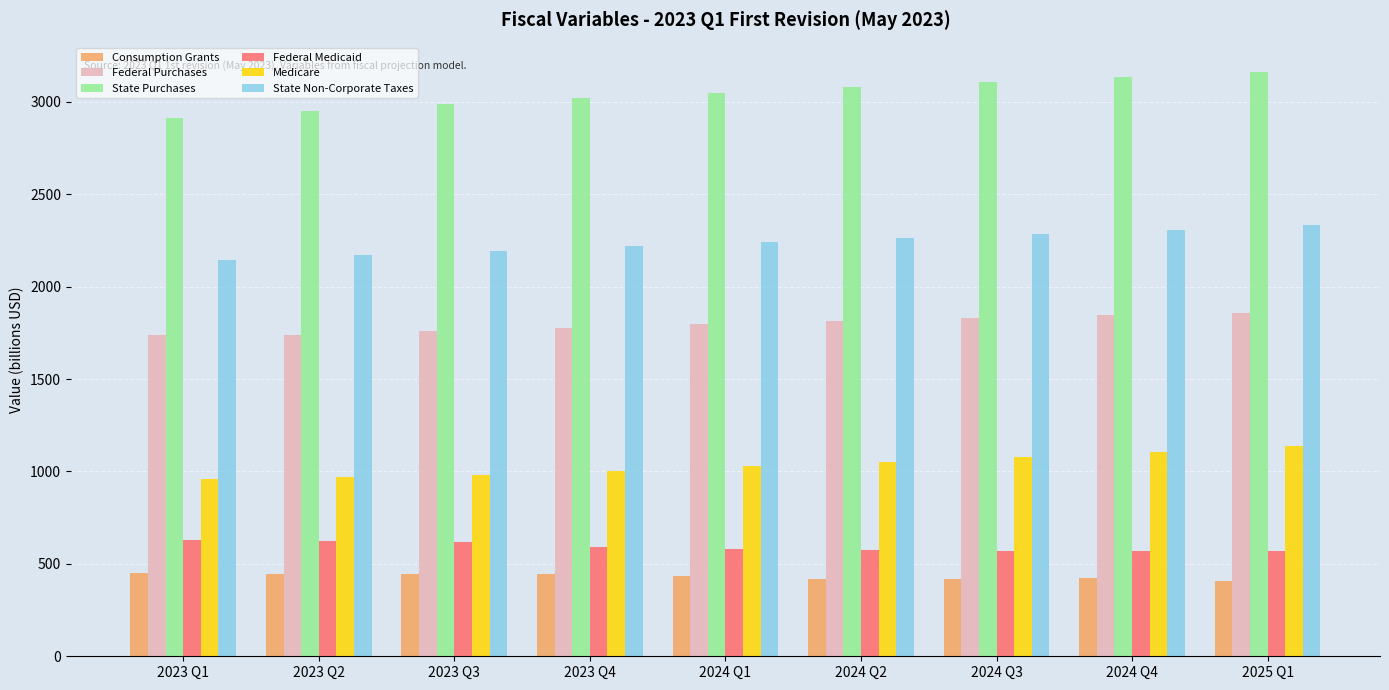

What is the lowest value of the State Purchases series?

2914.9